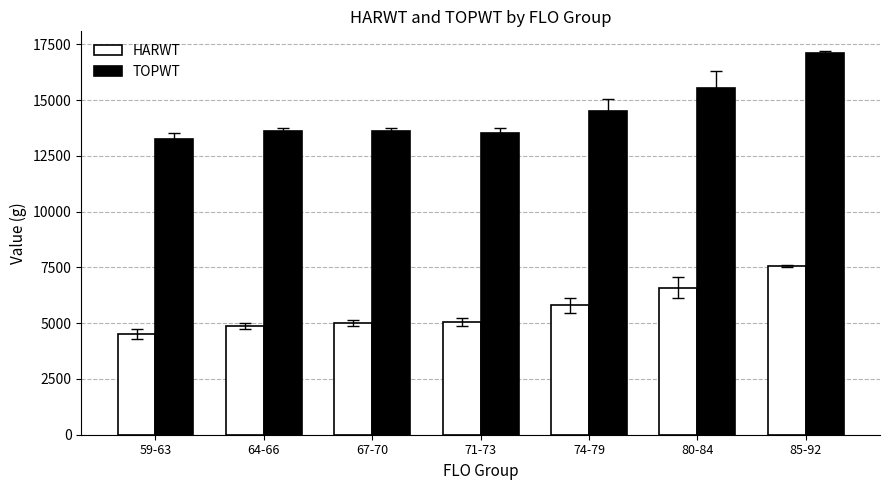

Which series has the largest range (max minus min)?

TOPWT